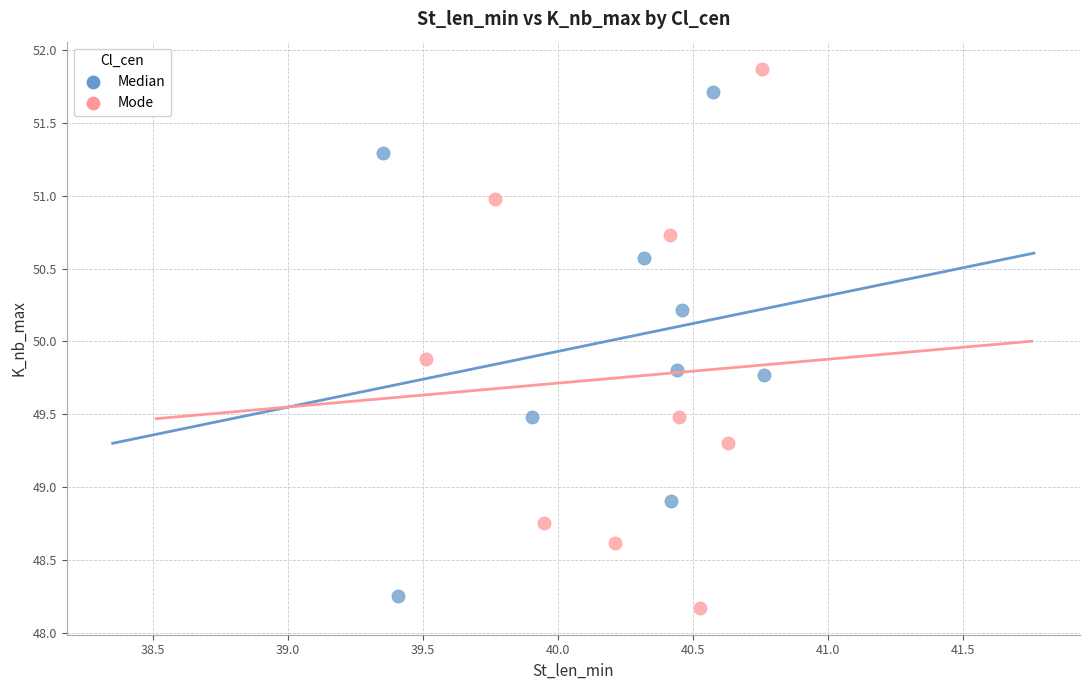

Which series reaches the maximum Y coordinate?

Mode